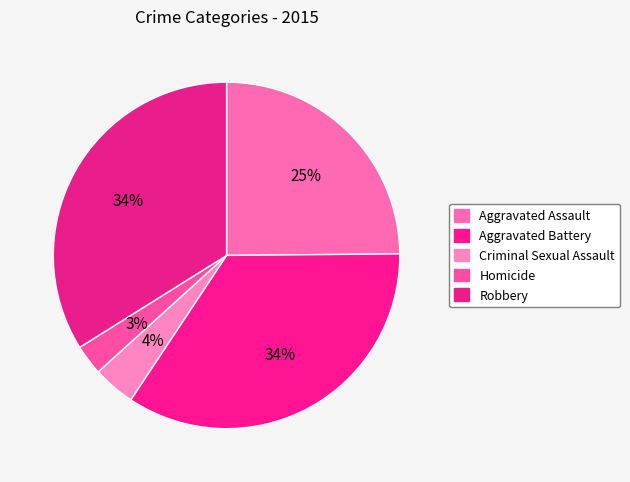

Which category has the biggest portion of the pie?

Aggravated Battery